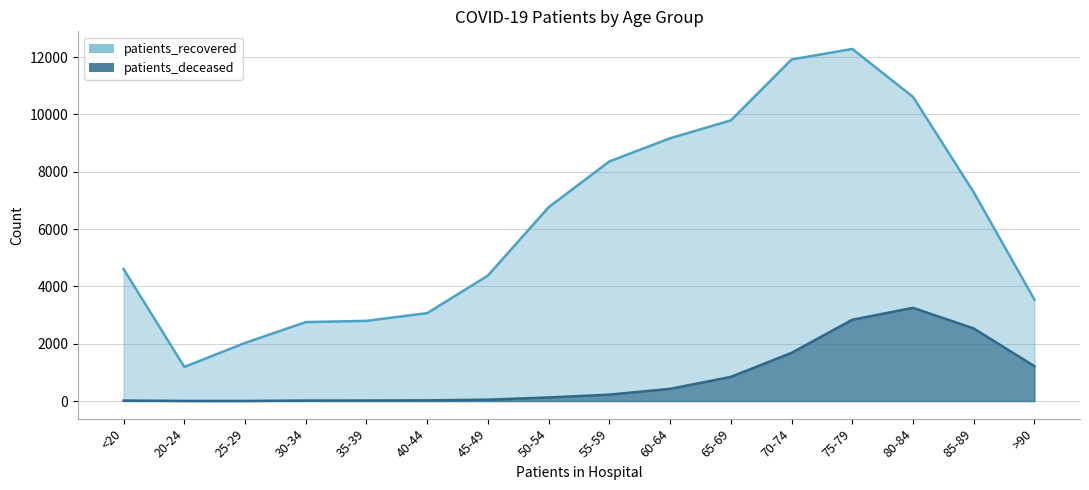

What is the spread (max minus min) of values at 70-74?

10235